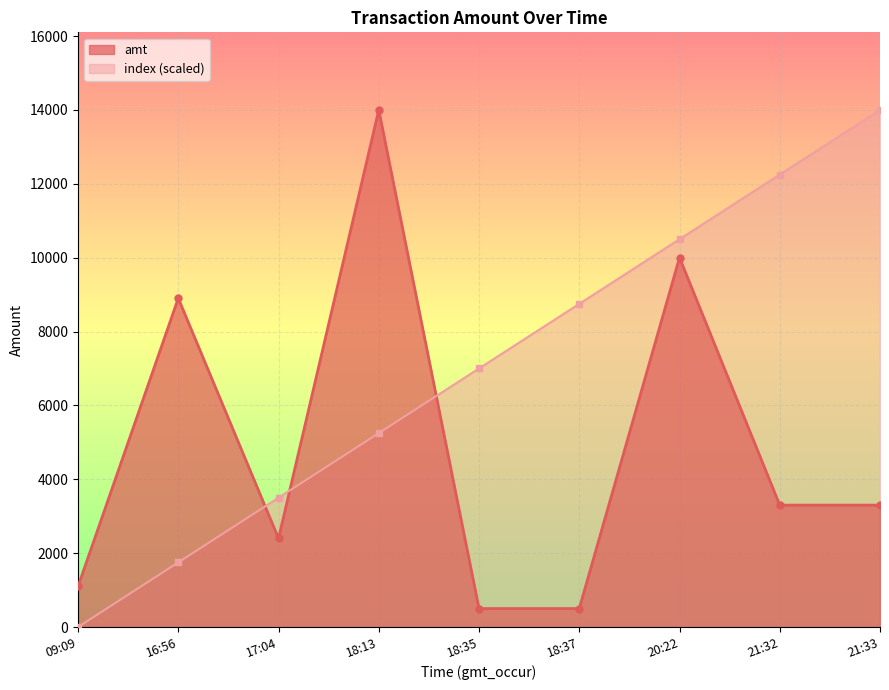

The value of amt at 09:09 is 1597. True or false?

False